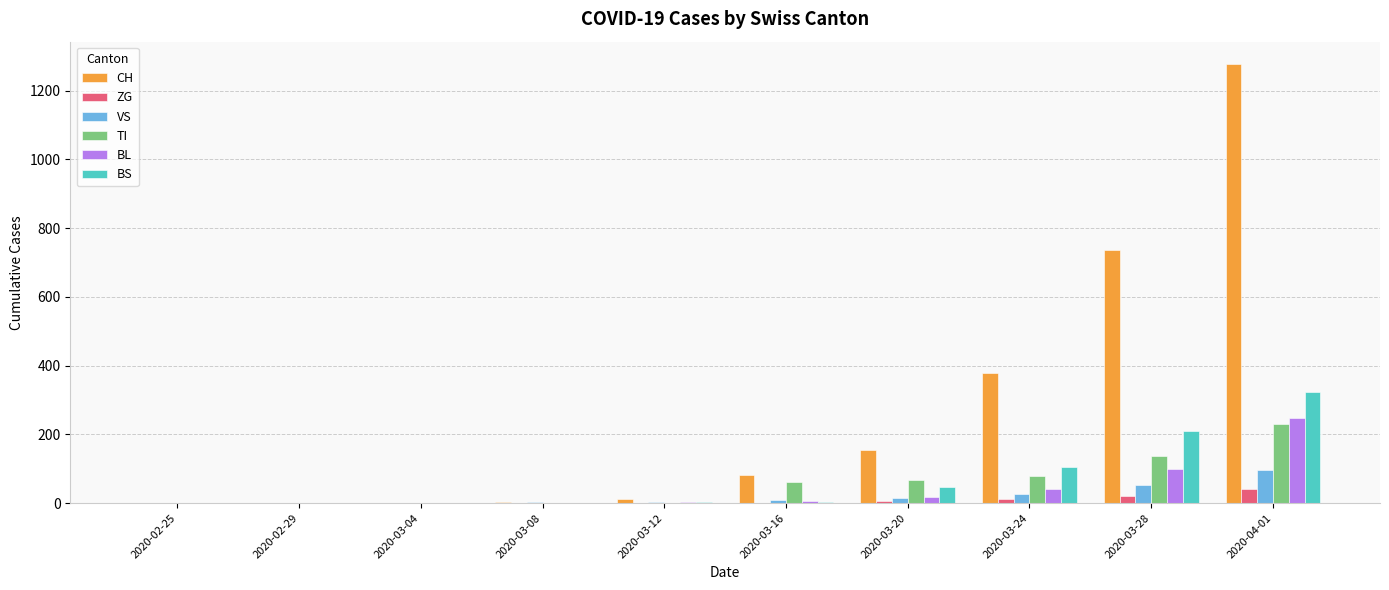

What is the maximum value for VS?

96